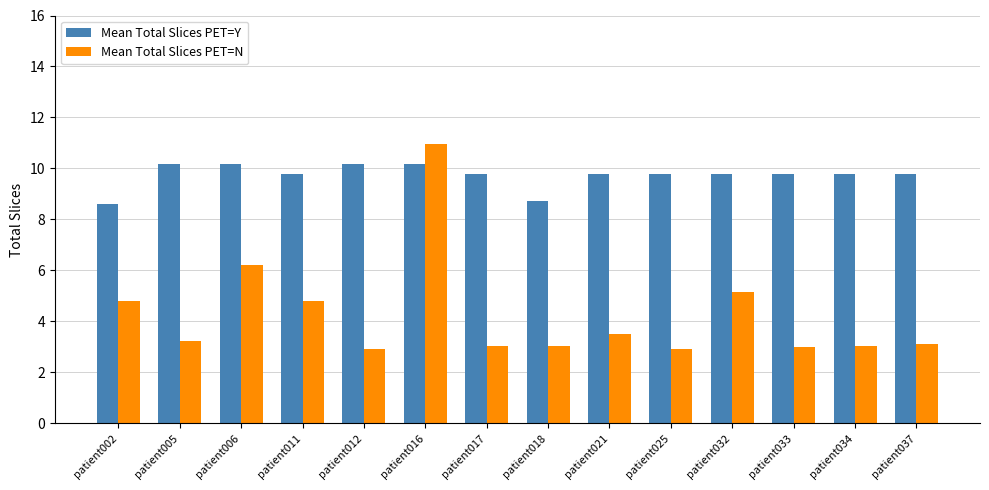

Which series has the largest range (max minus min)?

Mean Total Slices PET=N